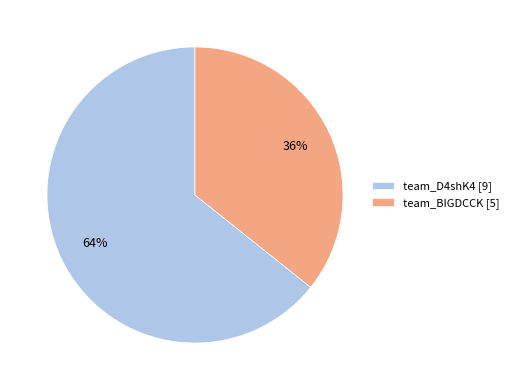

Combined, do team_D4shK4 [9] and team_BIGDCCK [5] account for over 50%?

Yes